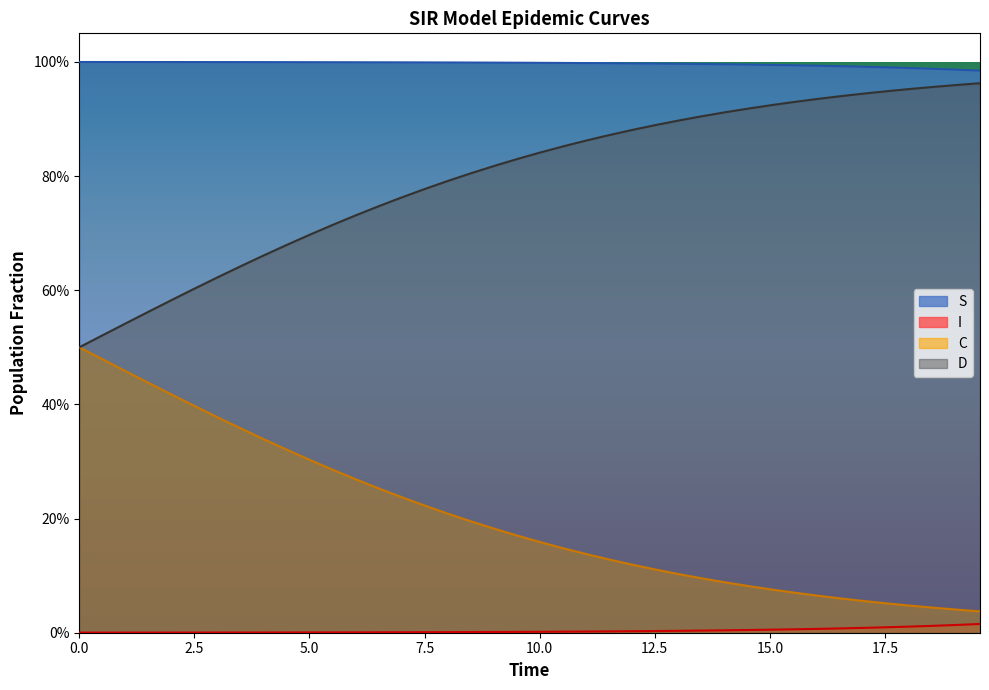

How many data points does each series have?

40